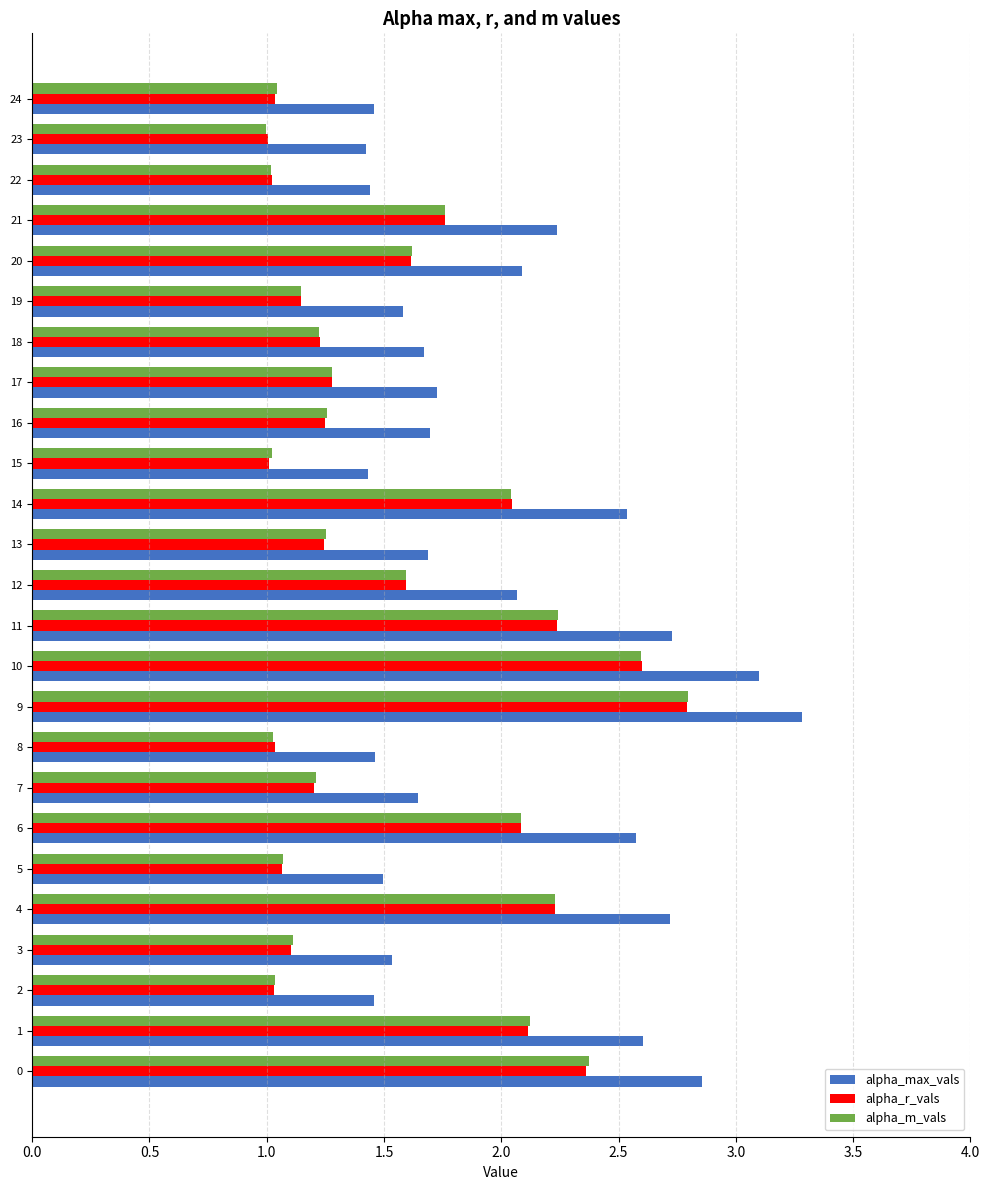

At which category is the sum across all series the highest?

9